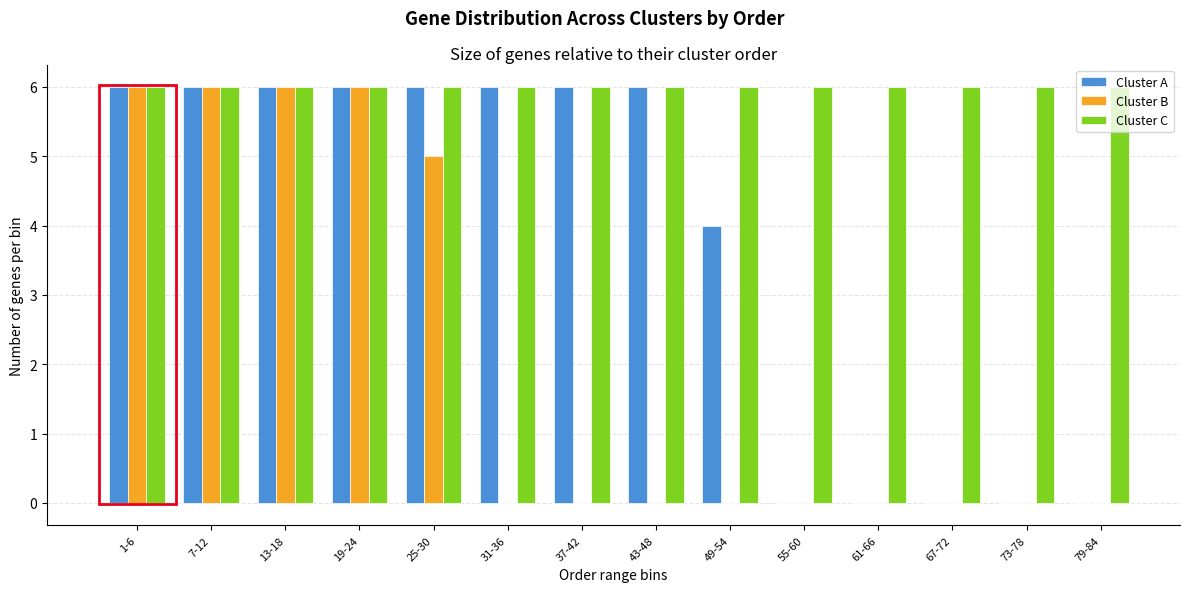

What is the total value across all series at 61-66?

6